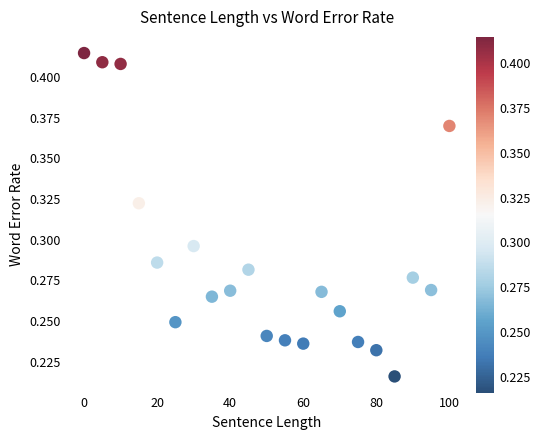

What is the range of X values (max minus min)?

100.0